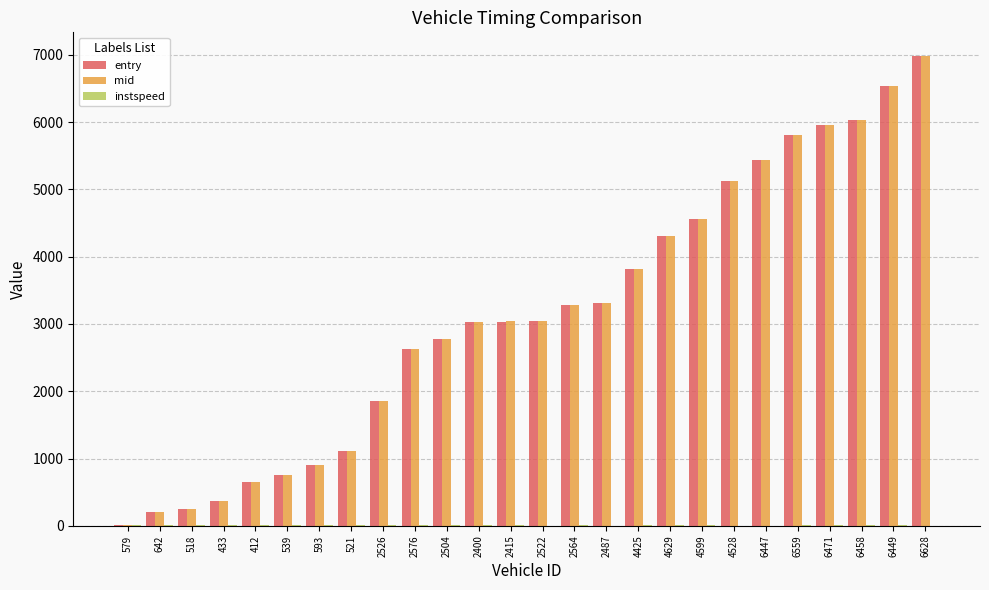

Which series has the widest spread of values?

mid